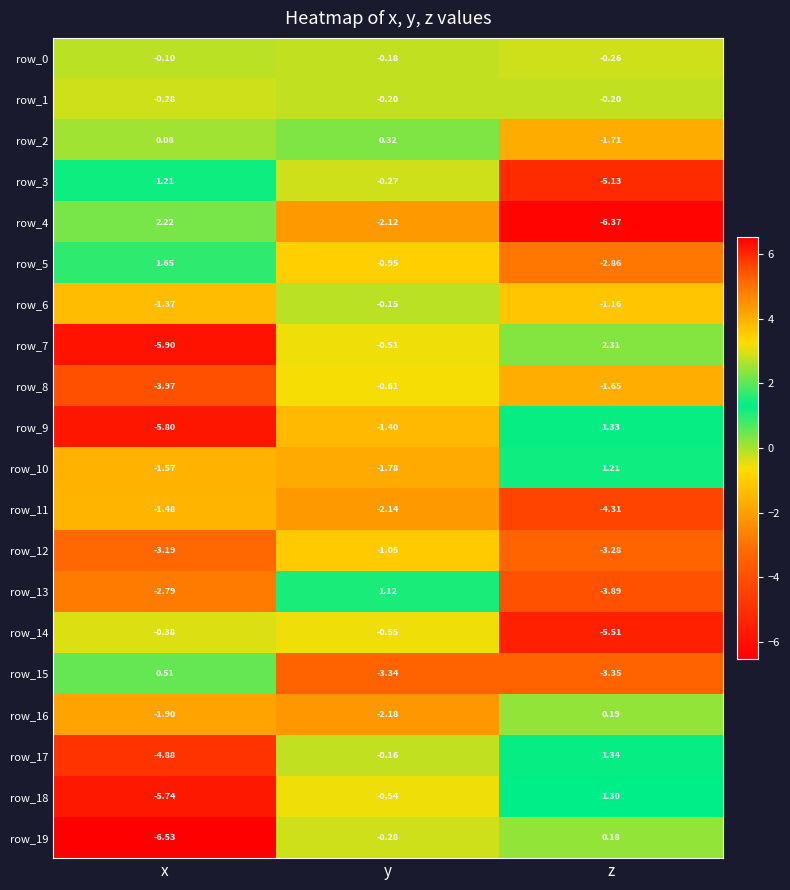

Which series changed the most between x and z?

row_4